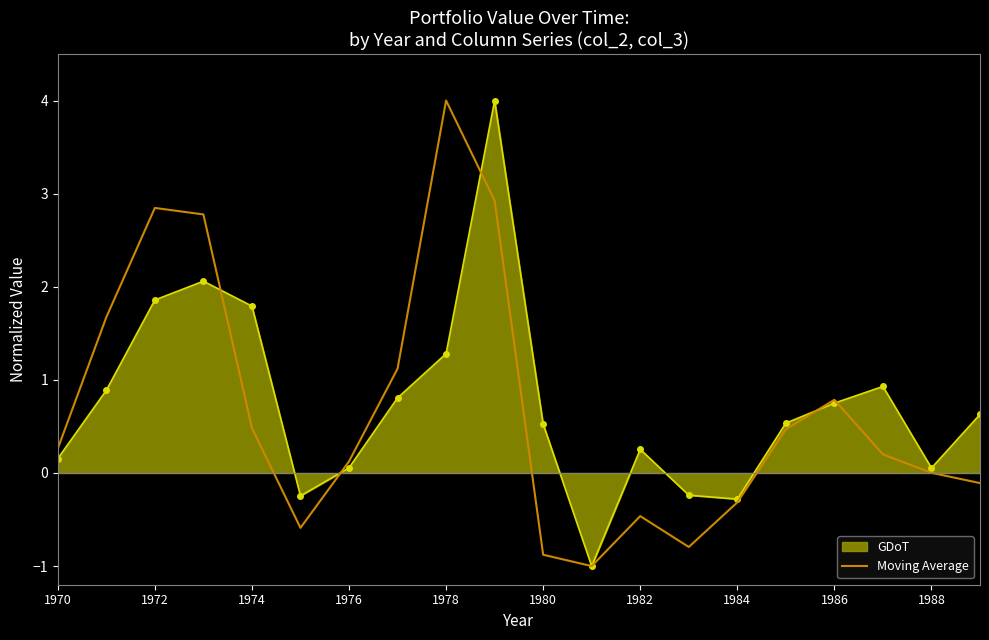

What is the smallest value displayed?

-1.0